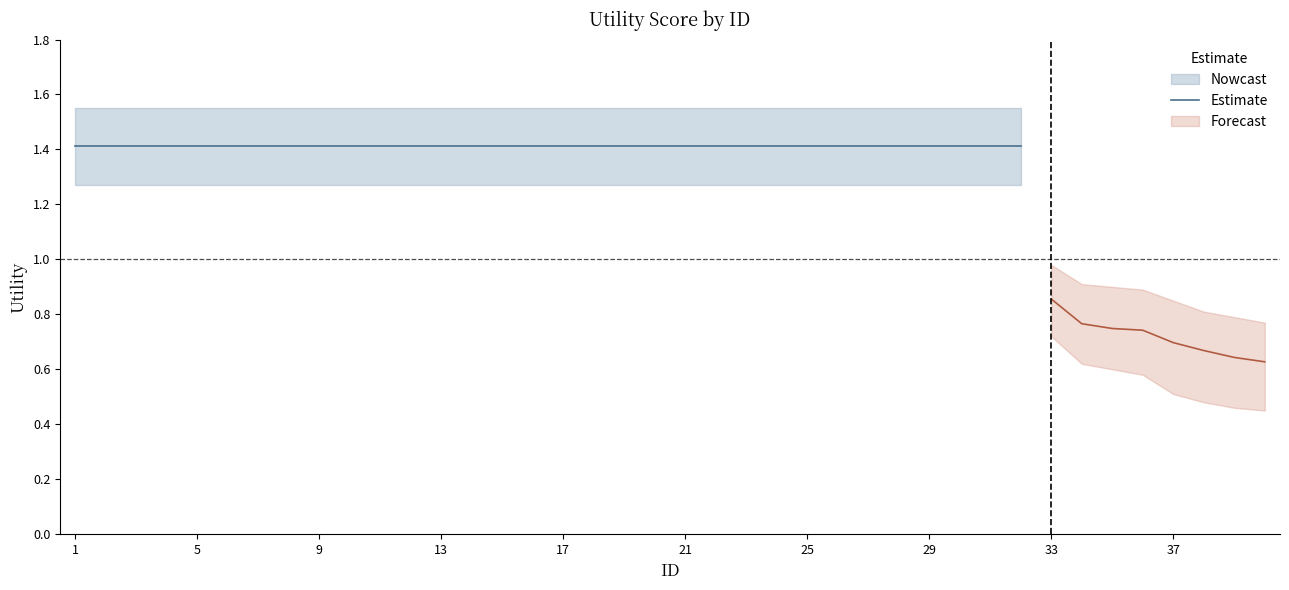

What is the approximate value at 34?

0.8